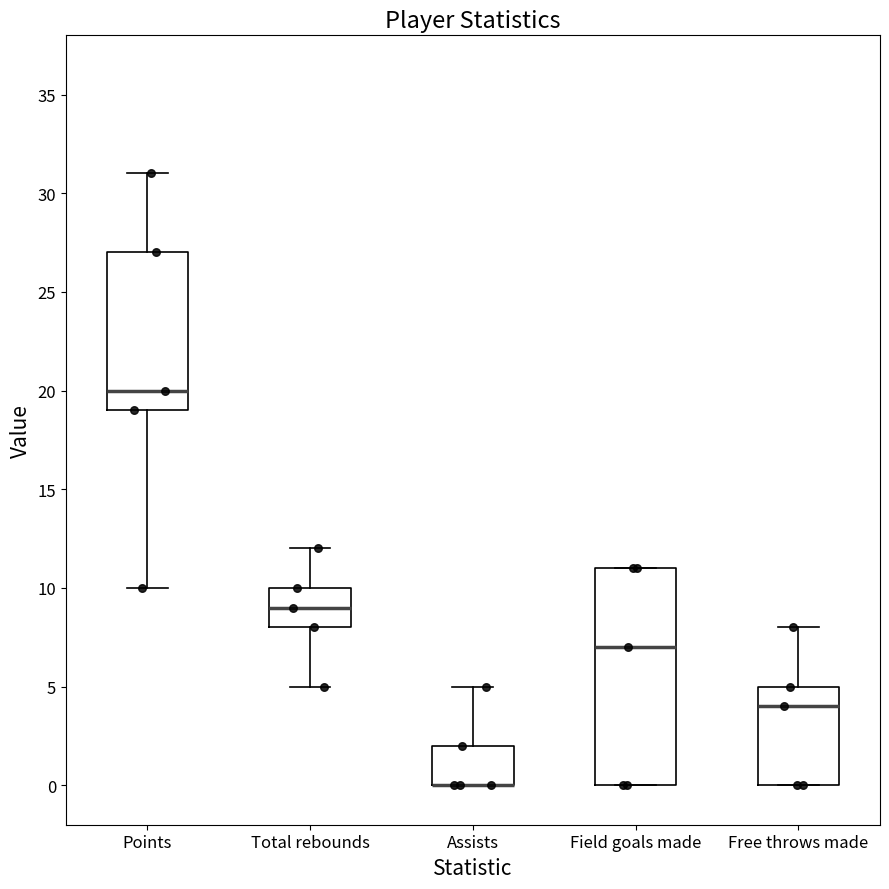

Reading left to right, transcribe this box plot: for each box, give where its median line is, the range the box spans, and where its two whiskers end, as read against the y-axis. The values are not printed on the chart, so give them approximately, as read against the axis.

Points: median 20, box 19 to 27, whiskers 10 to 31
Total rebounds: median 9, box 8 to 10, whiskers 5 to 12
Assists: median 0 (drawn on the box's lower edge), box 0 to 2, whiskers 0 to 5
Field goals made: median 7, box 0 to 11, whiskers 0 to 11
Free throws made: median 4, box 0 to 5, whiskers 0 to 8